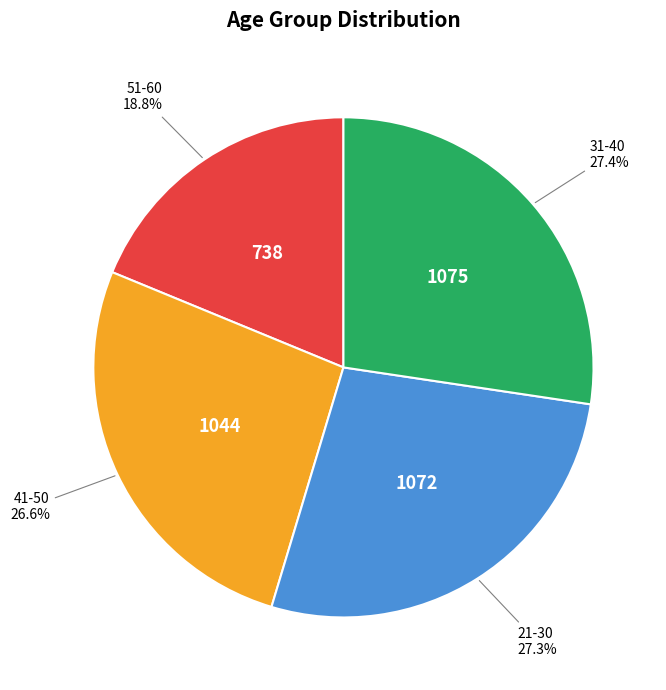

To the nearest percent, what percentage of the pie is 21-30?

27%